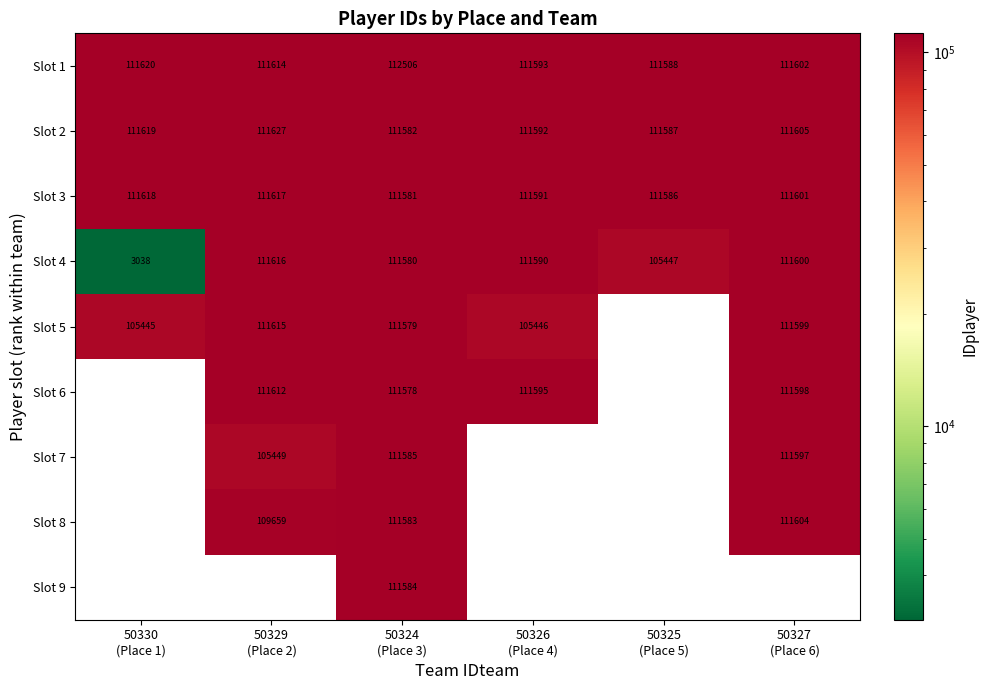

What is the difference between the highest and lowest values at 50326
(Place 4)?

6149.0